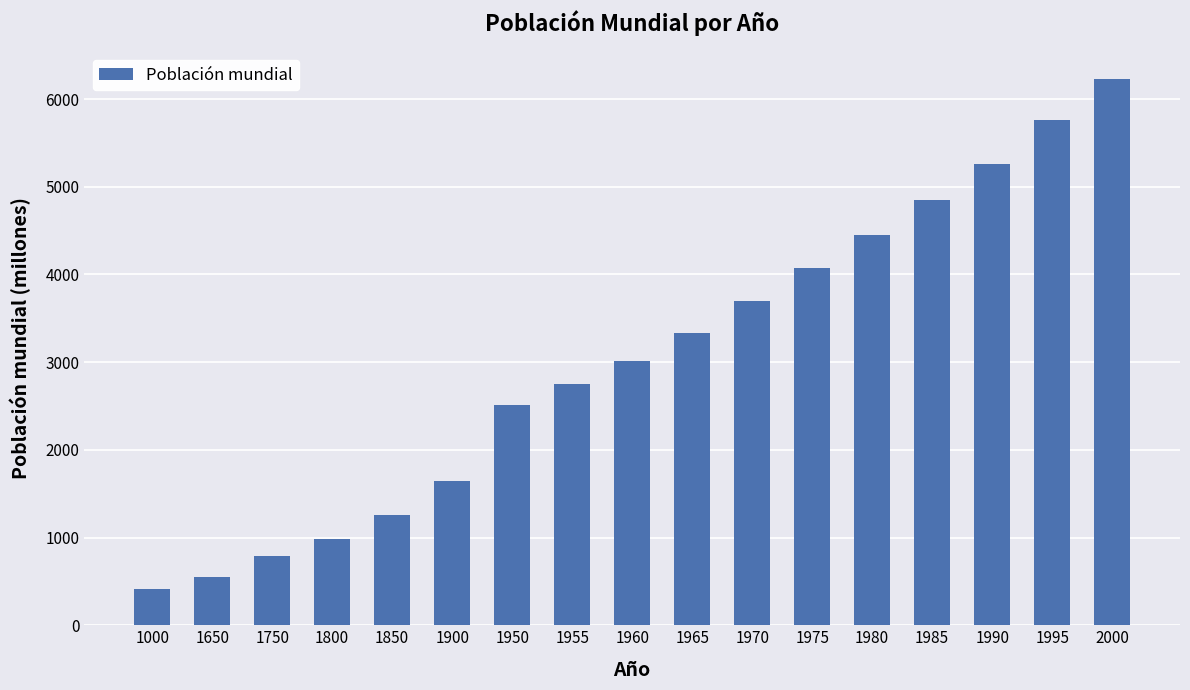

Is it true that the value at 1950 is 3956?

False